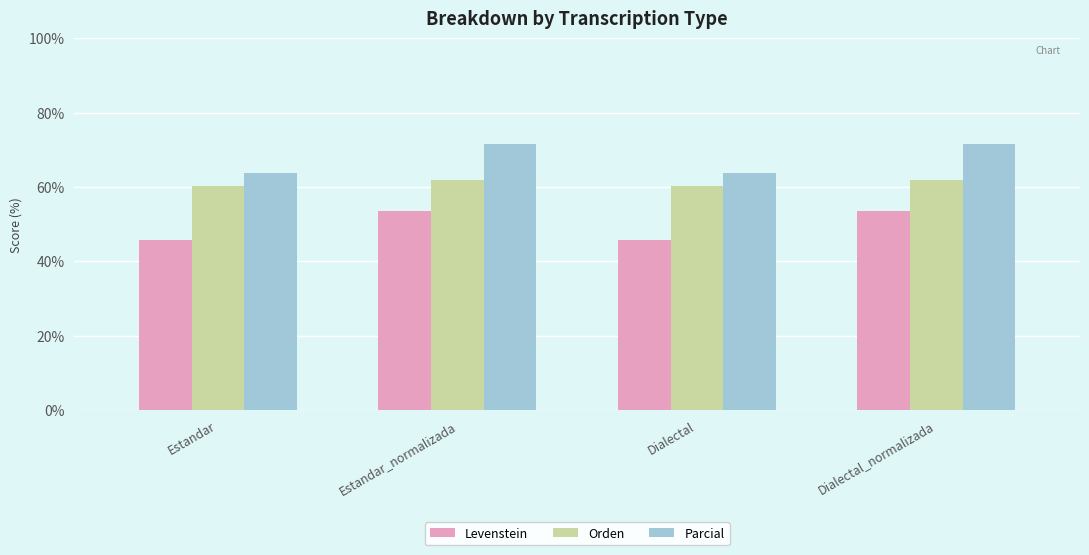

What is the average value of the Orden series?

61.1